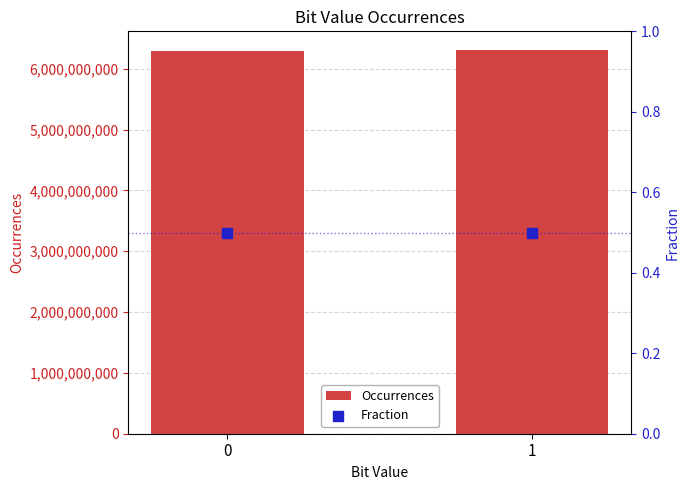

At which category is the sum across all series the highest?

1